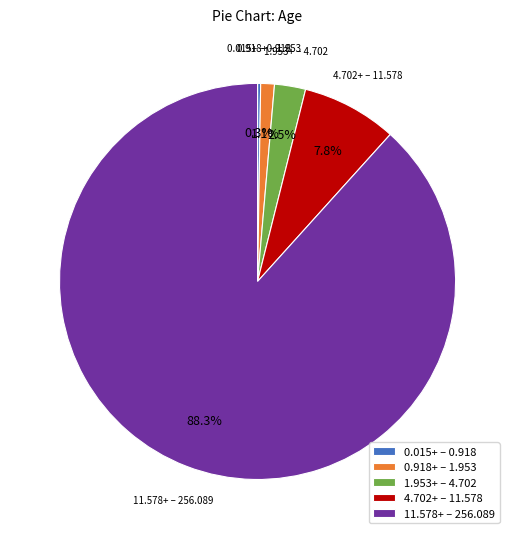

Which category accounts for the majority?

11.578+ – 256.089